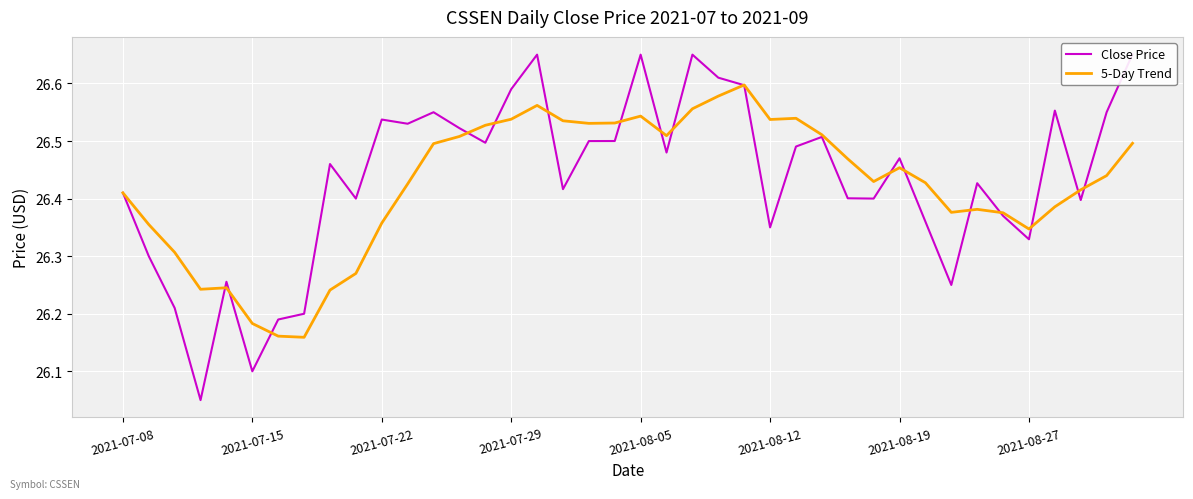

At how many categories does at least one series exceed 26?

40